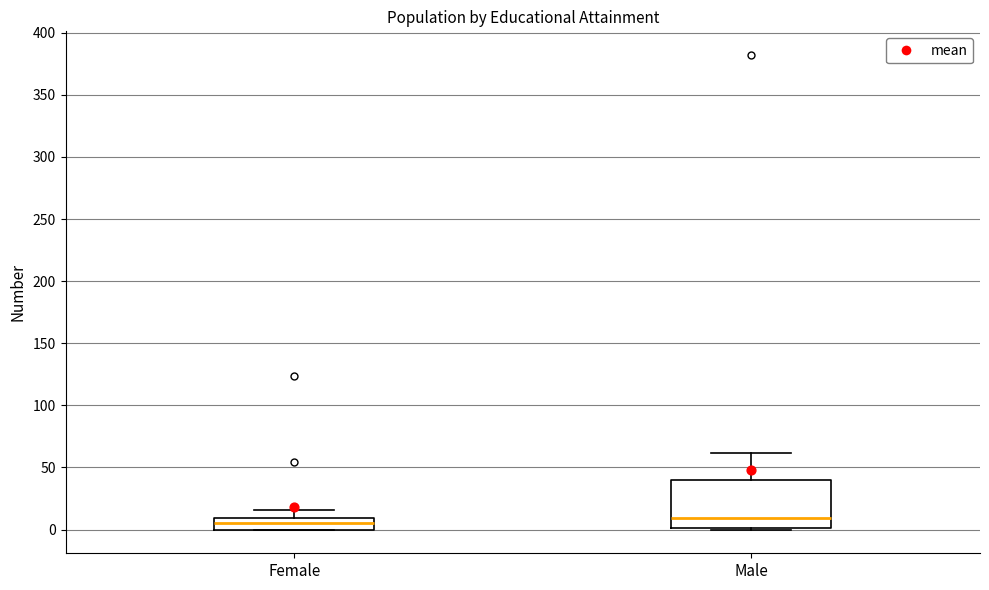

Which box is the tallest, from its lower edge to its upper edge?

Male